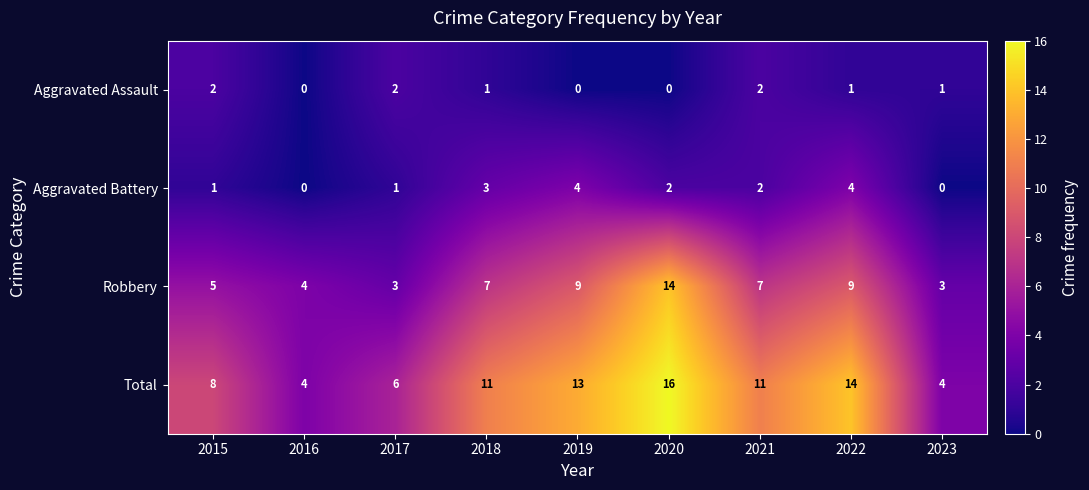

How many Aggravated Battery values are between 1 and 3?

5